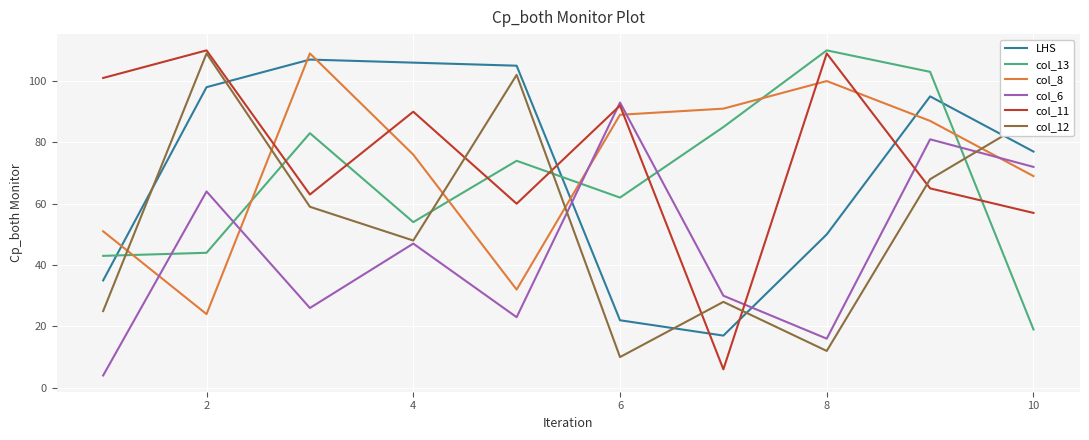

After their last crossing, which series has the higher values: col_12 or LHS?

col_12